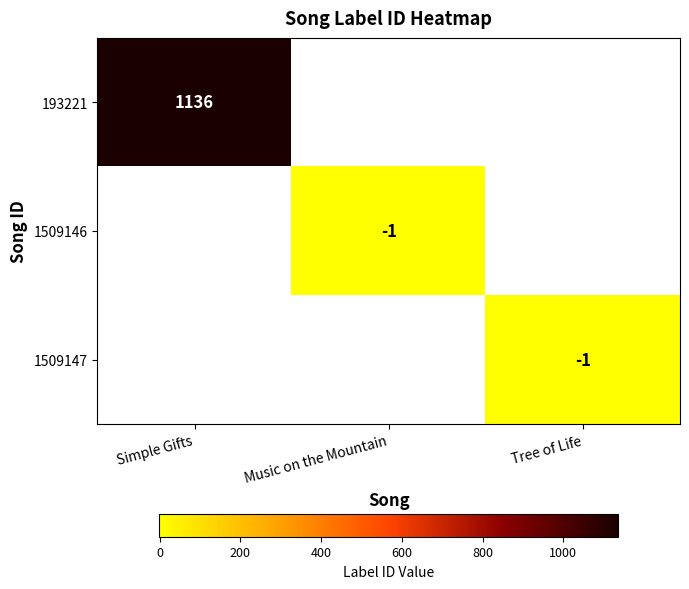

Between Tree of Life and Simple Gifts, which is larger?

Simple Gifts